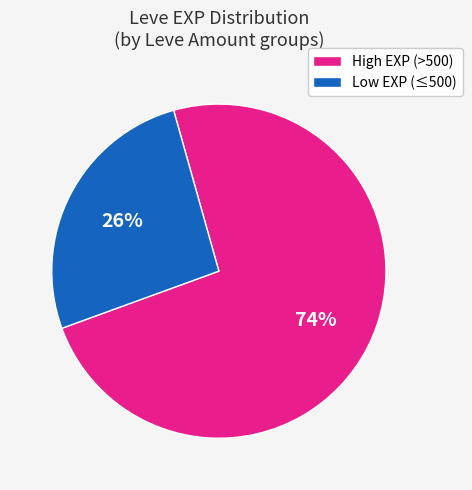

How many segments does this pie chart have?

2